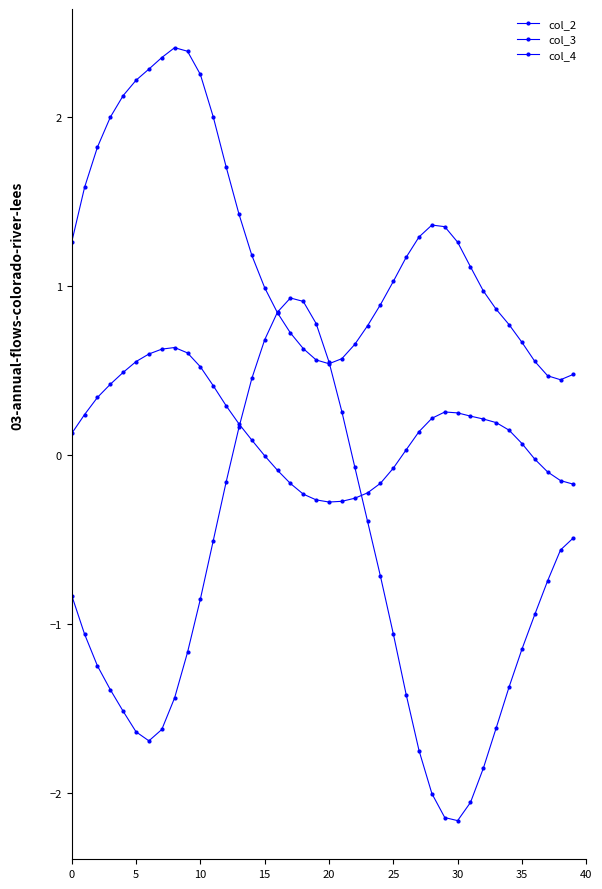

Which series ends up on top after the final intersection of col_2 and col_4?

col_4